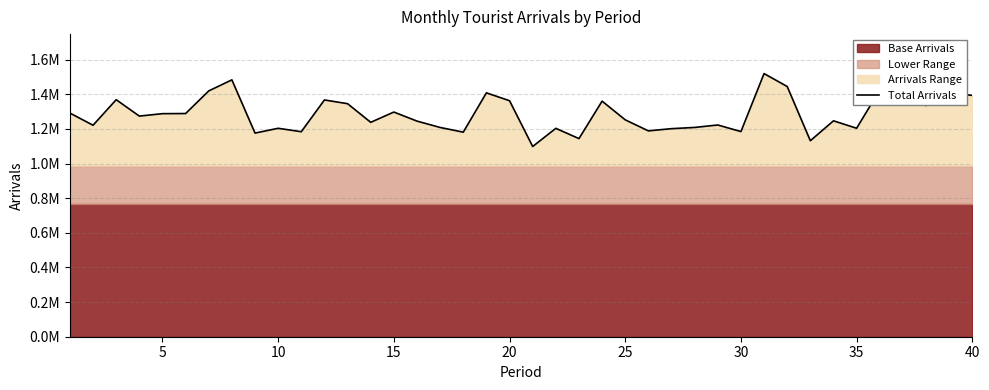

Reading right to left, transcribe all the data shown in this chart.

1393975	1406607	1335099	1412123	1424978	1203992	1246947	1131976	1445062	1519747	1184747	1222836	1208624	1201648	1188818	1252608	1360541	1144230	1203527	1098626	1362935	1408400	1181422	1208532	1245307	1297551	1238239	1345842	1367404	1184002	1203746	1176142	1483520	1419657	1288950	1288282	1274246	1368891	1221365	1291718